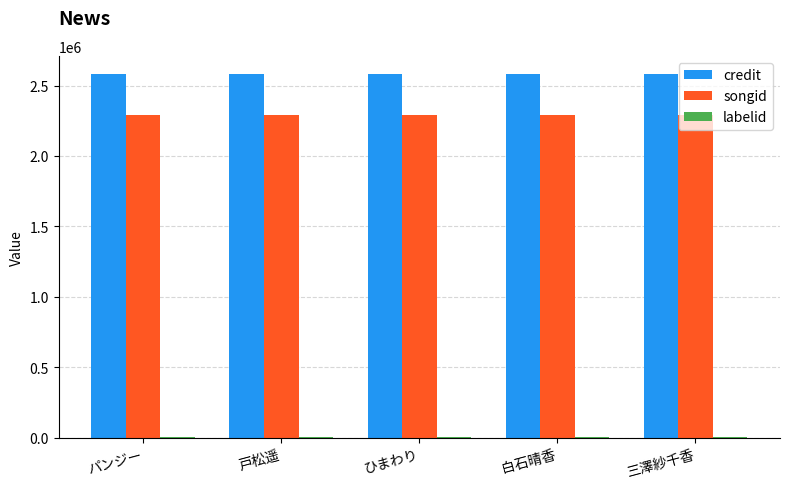

The value of songid at パンジー is 1582773. True or false?

False